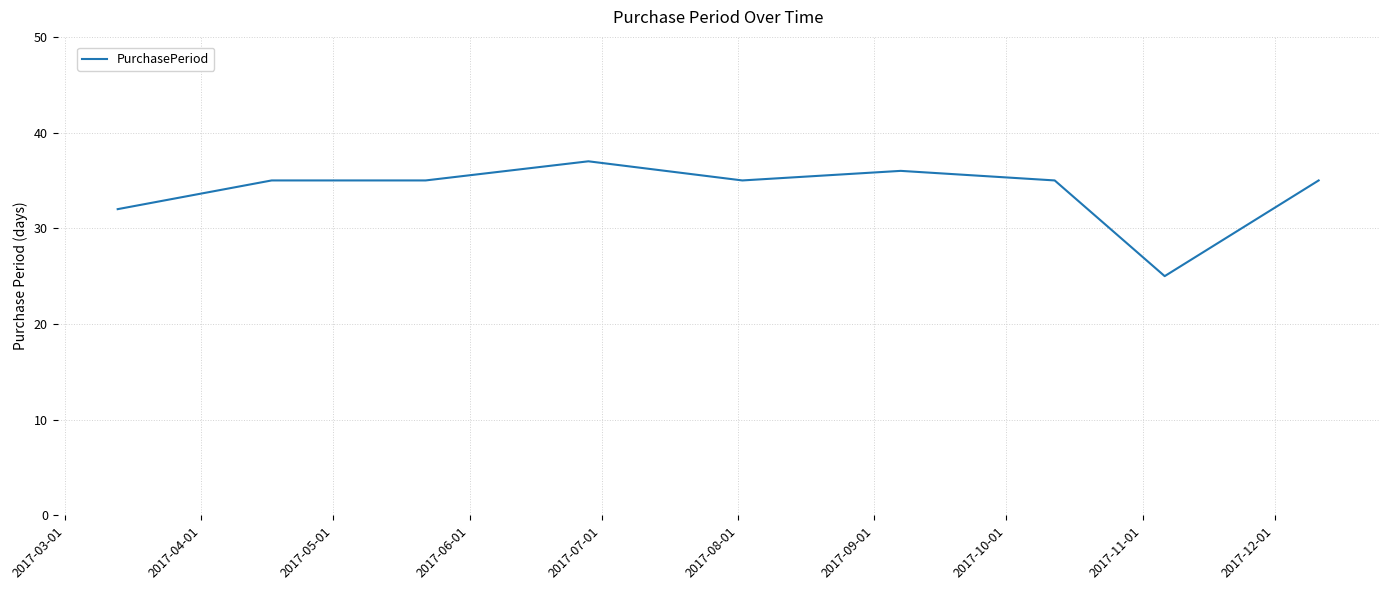

What is the smallest value displayed?

25